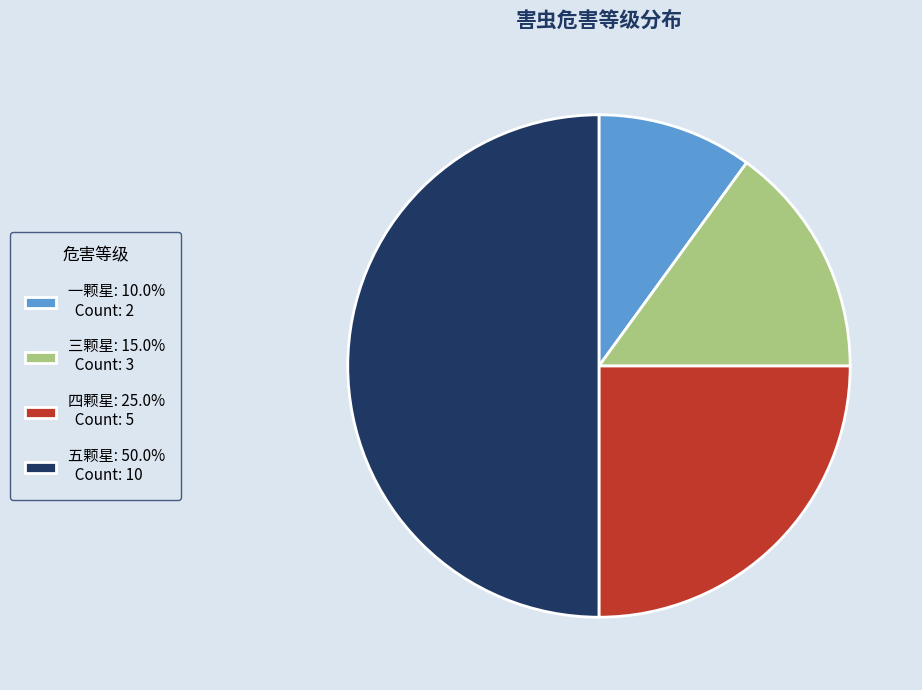

Which slice is the smallest?

一颗星